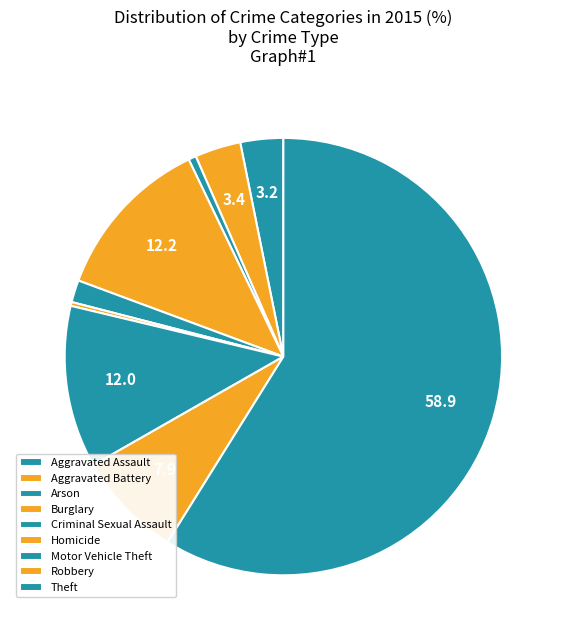

How many slices are in this pie chart?

9